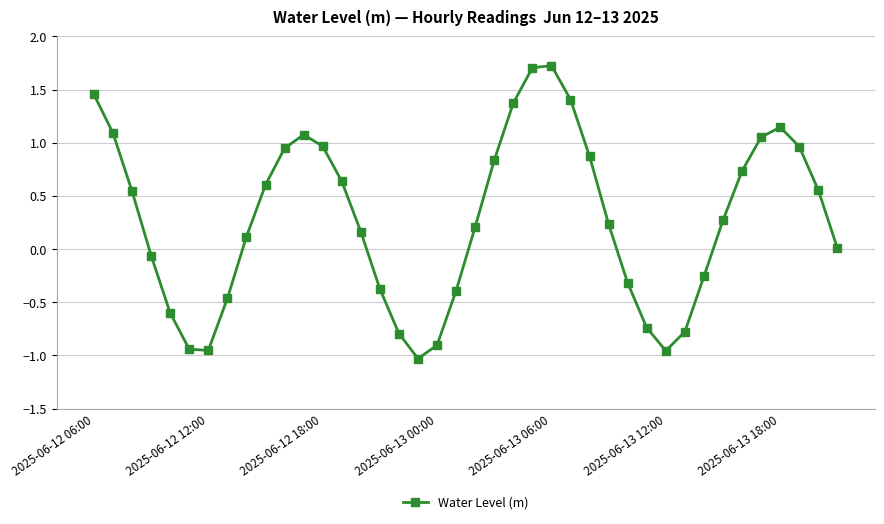

What is the difference between the second highest and second lowest values?

2.7